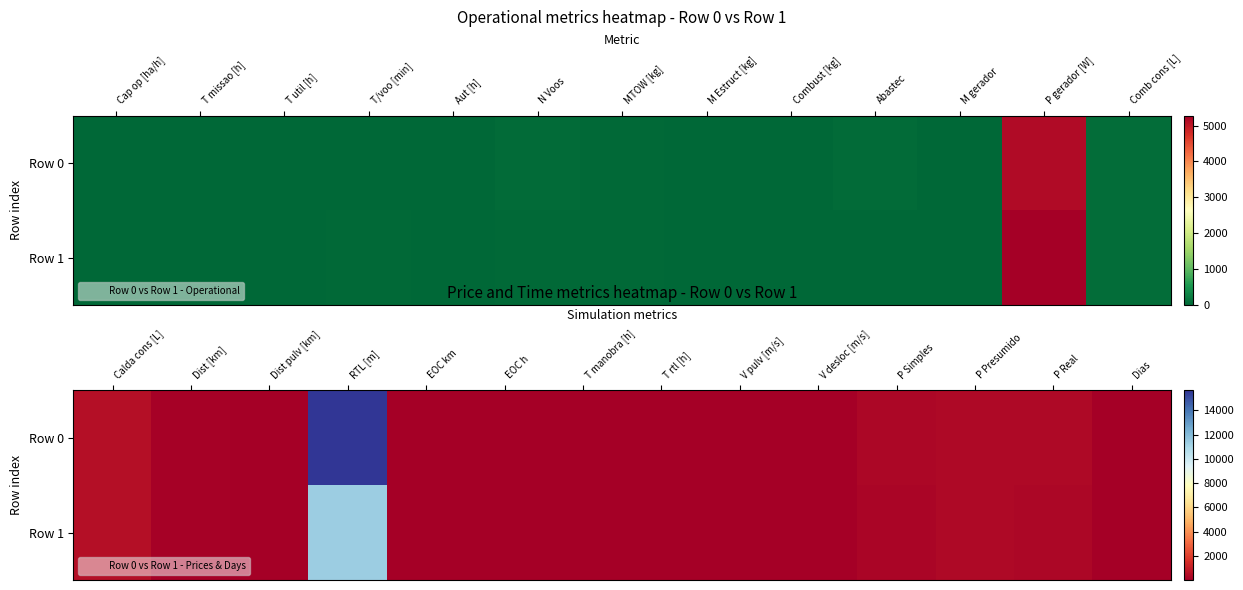

At EOC km, list the series in order from smallest to largest.

Row 0, Row 1